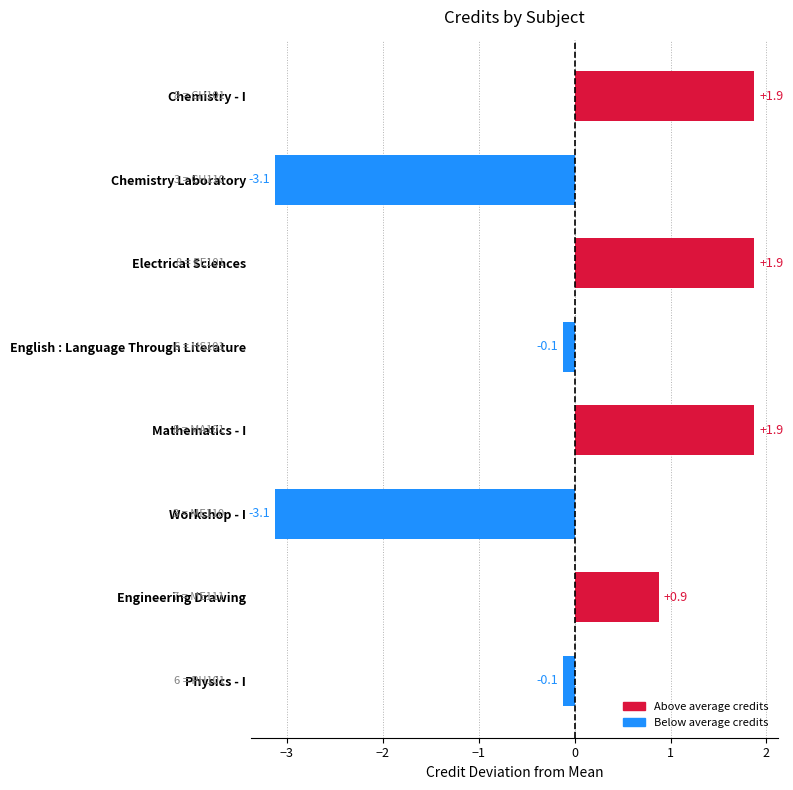

What is the maximum value shown in the chart?

1.9